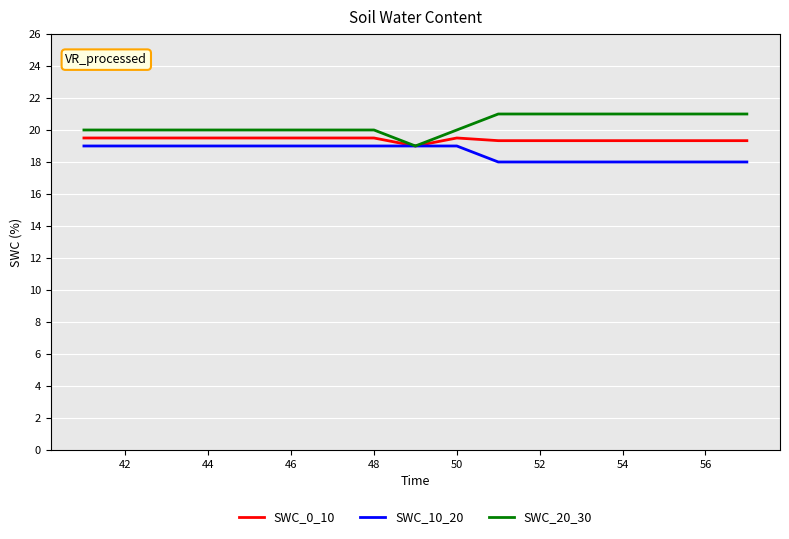

What is the maximum value shown in the chart?

21.0